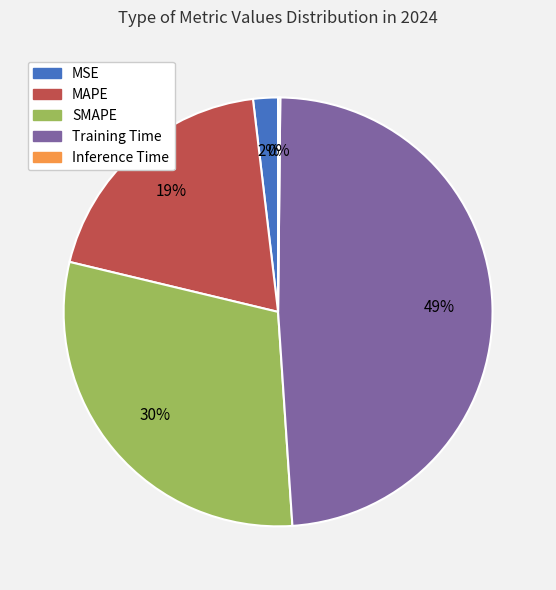

To the nearest percent, what is the average slice percentage?

20%